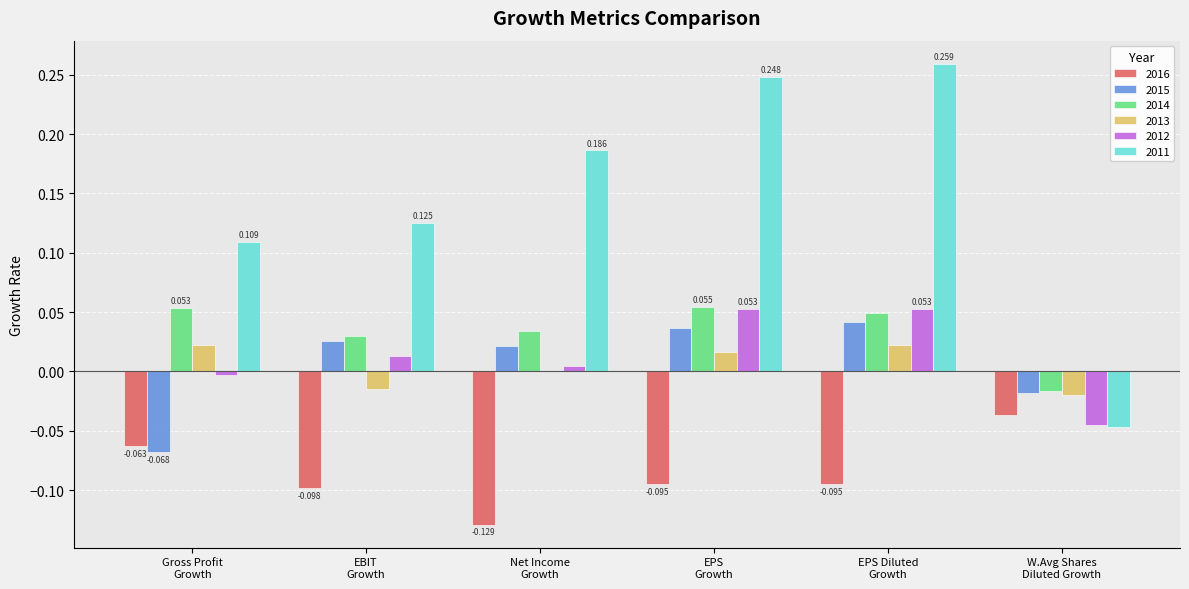

How many categories are shown in the chart?

6